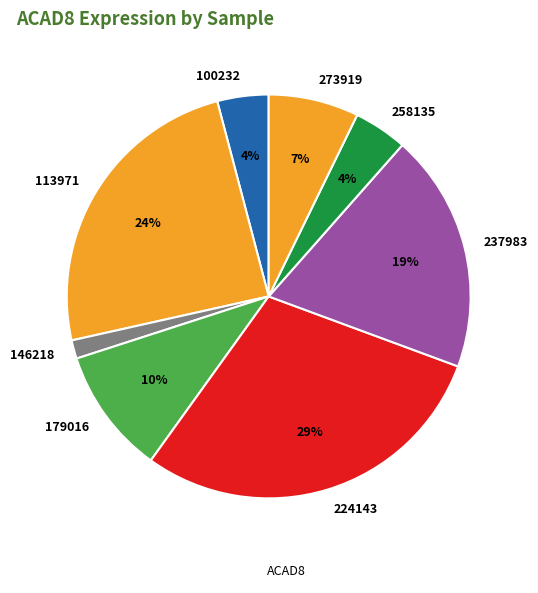

What is the largest slice in the pie chart?

224143